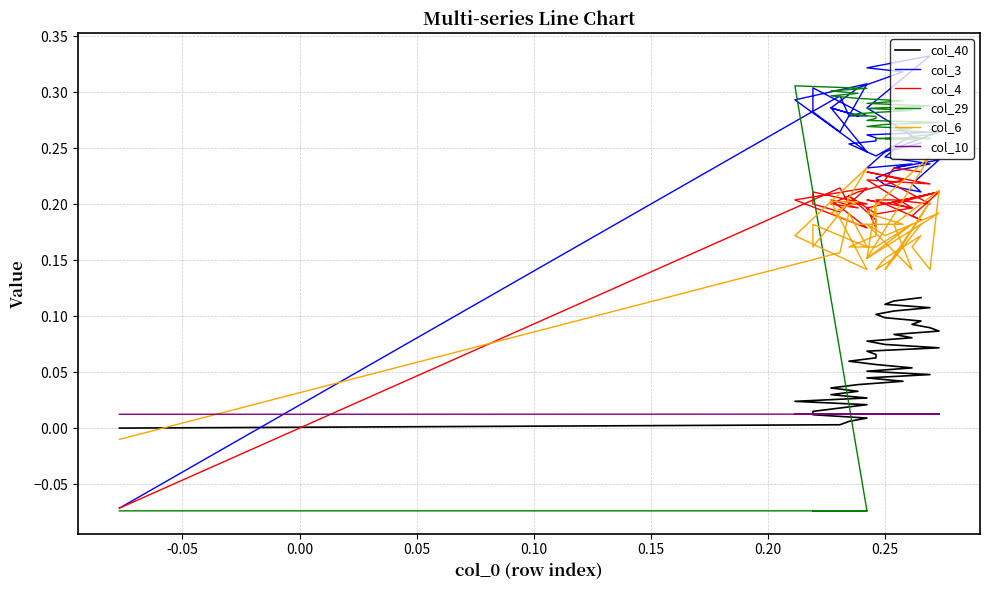

Does the chart display data point markers on the line(s)?

No